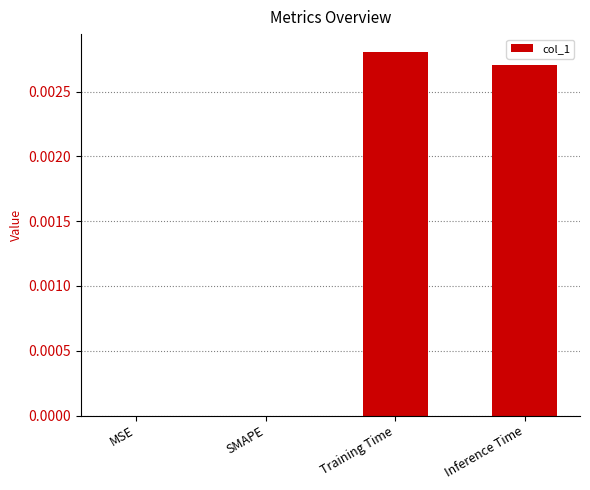

Are the bars grouped side by side (vs. stacked)?

No